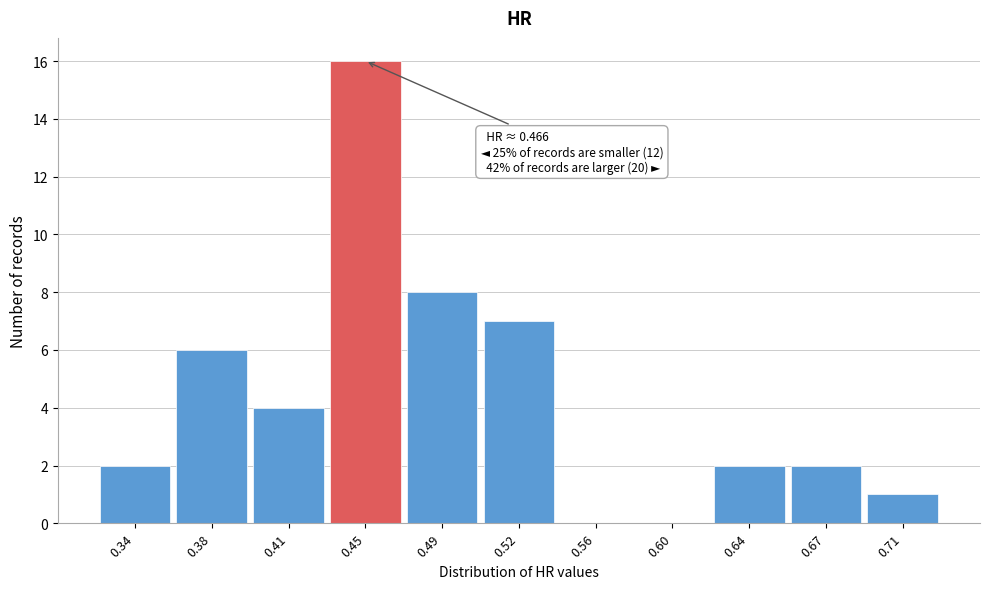

Reading left to right, what are all the values shown in this chart?

0.34=2	0.38=6	0.41=4	0.45=16	0.49=8	0.52=7	0.56=0	0.60=0	0.64=2	0.67=2	0.71=1